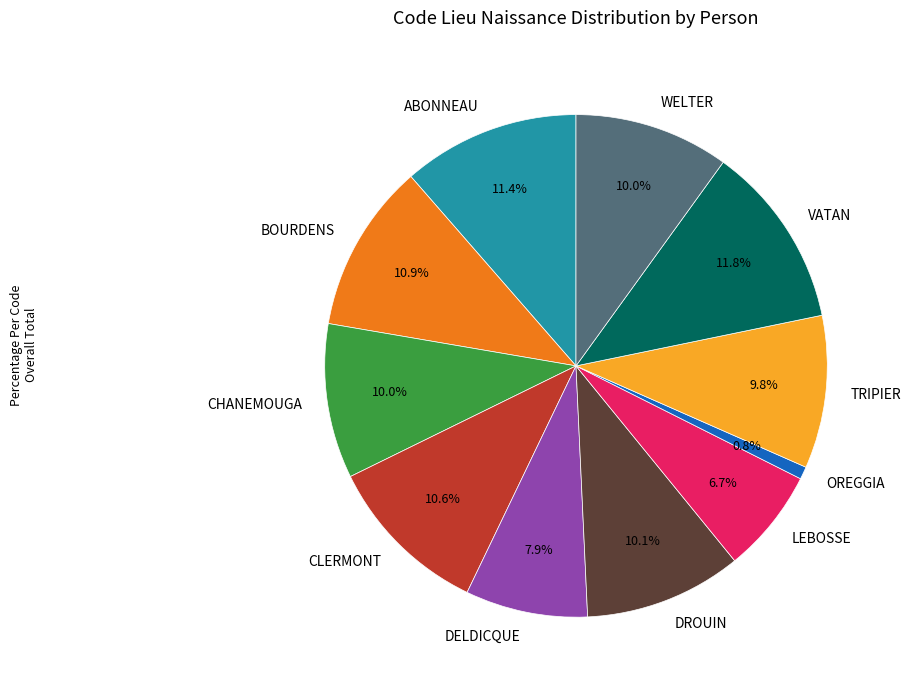

To the nearest percent, what is the difference between the largest and smallest slice percentages?

11%